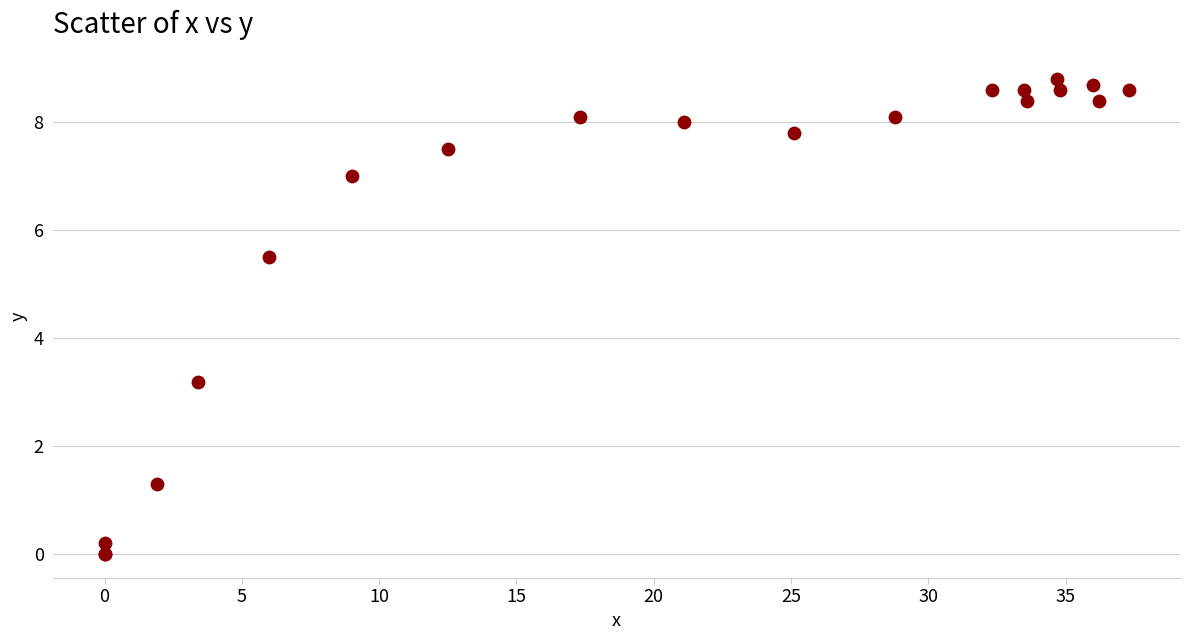

What Y value in the scatter plot is closest to 4?

3.2